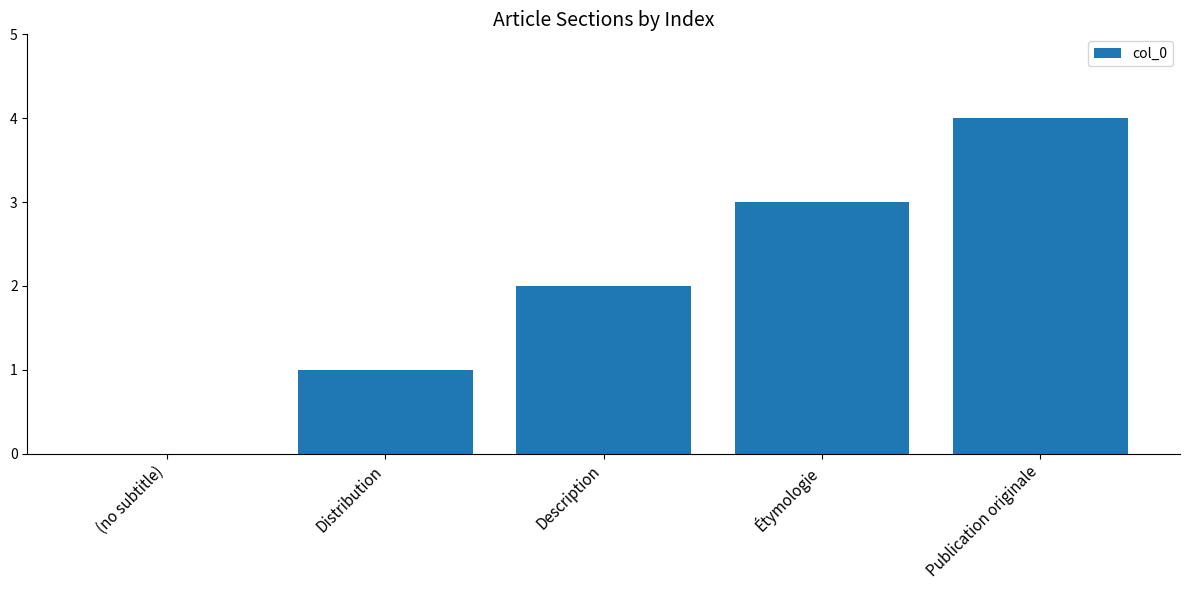

Read the value at Publication originale.

4